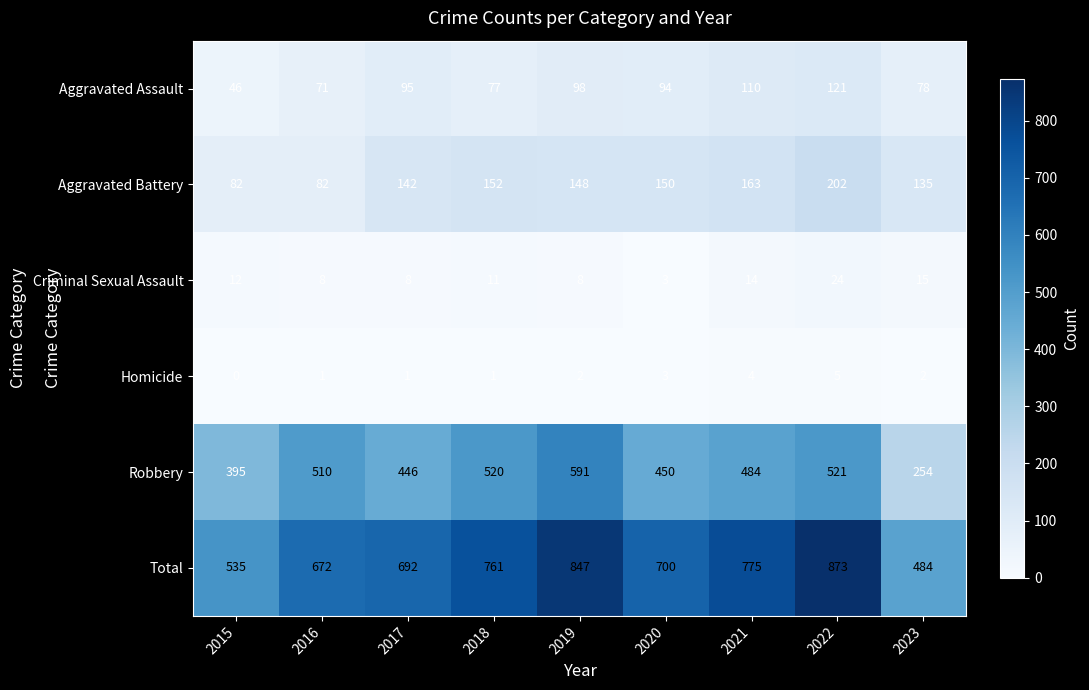

What is the difference between the maximum and minimum values in the Homicide series?

5